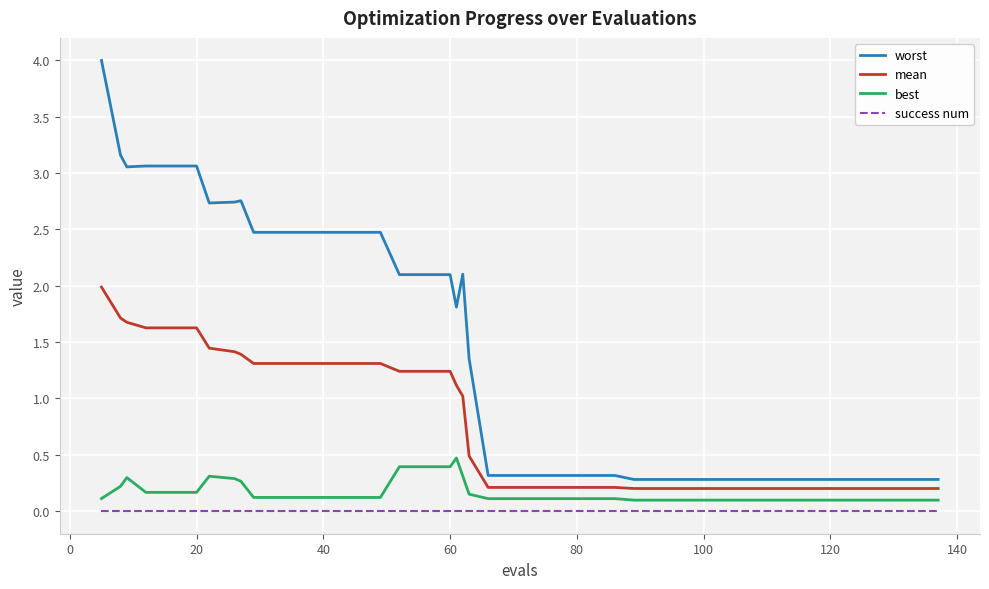

List the series in order of their peak value, lowest first.

success num, best, mean, worst